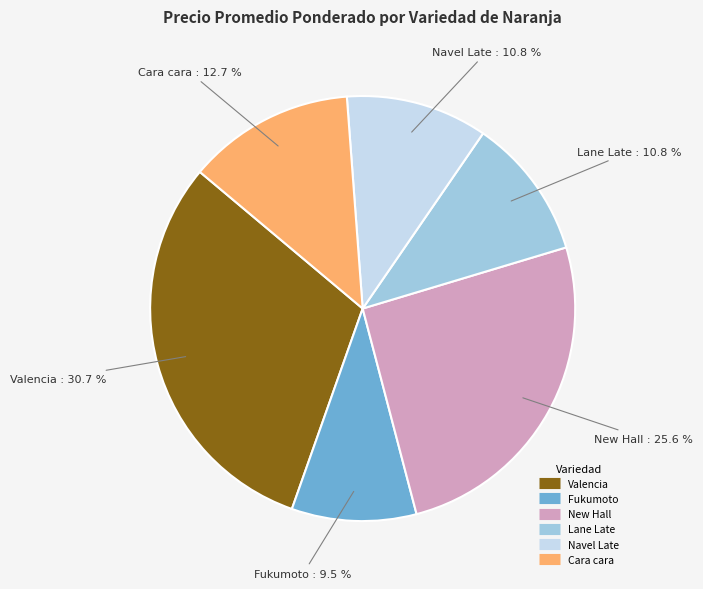

Is the sum of Fukumoto and Valencia greater than half?

No